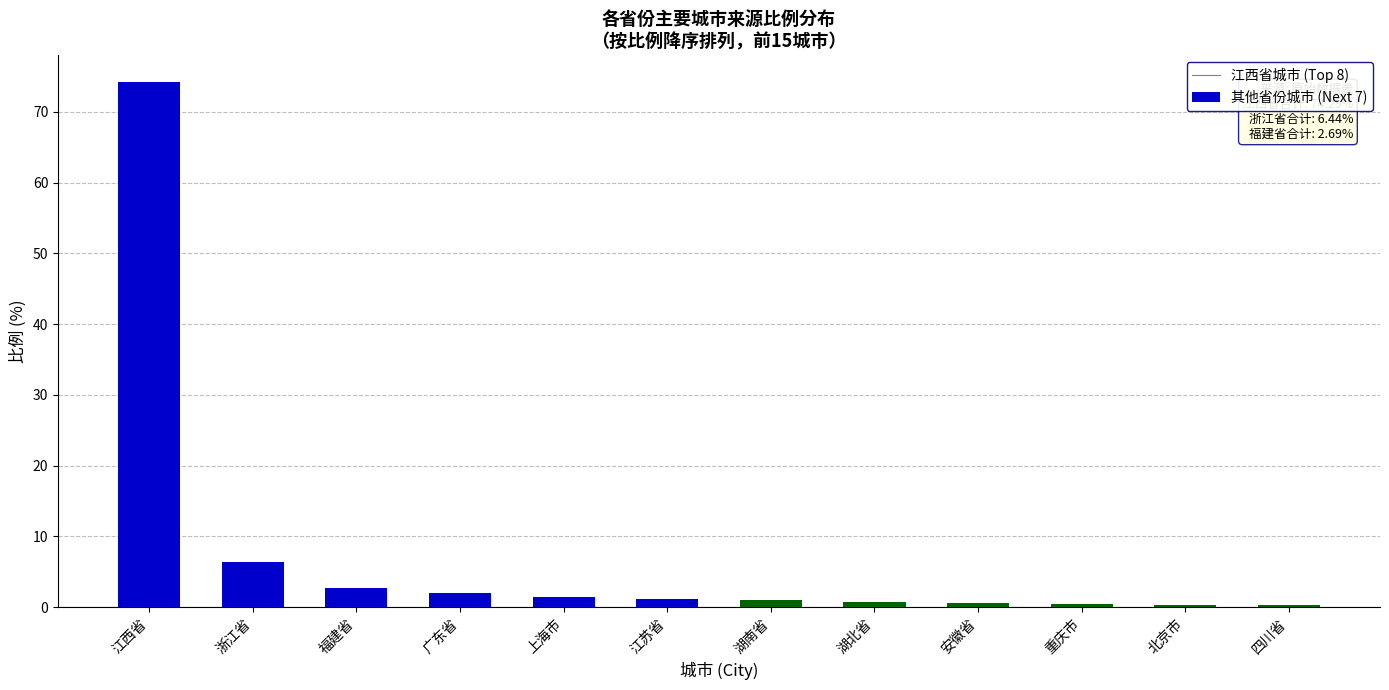

True or false: 其他省份城市 has a value of 0.1 at 北京市.

False